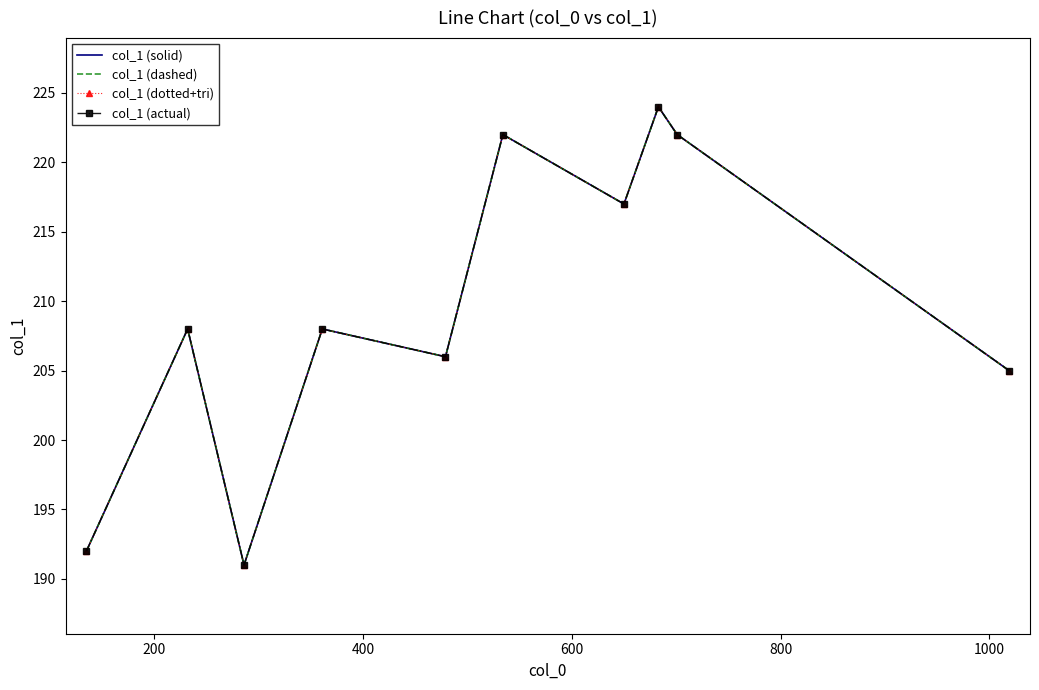

What is the average value of the col_1 (dotted+tri) series?

210